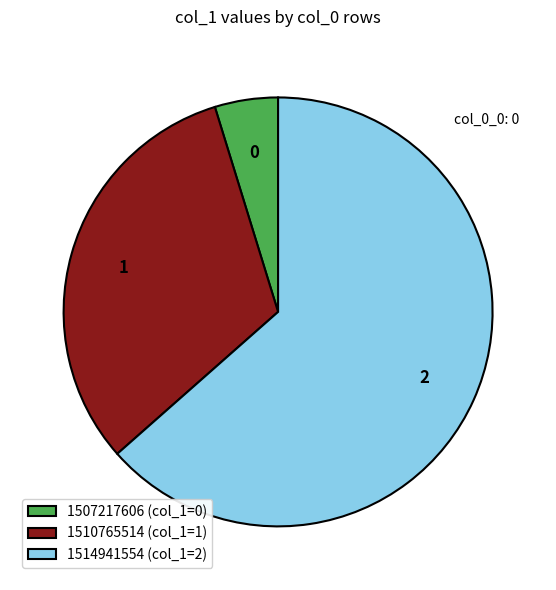

Do 1514941554 (col_1=2) and 1510765514 (col_1=1) together represent more than half of the pie?

Yes